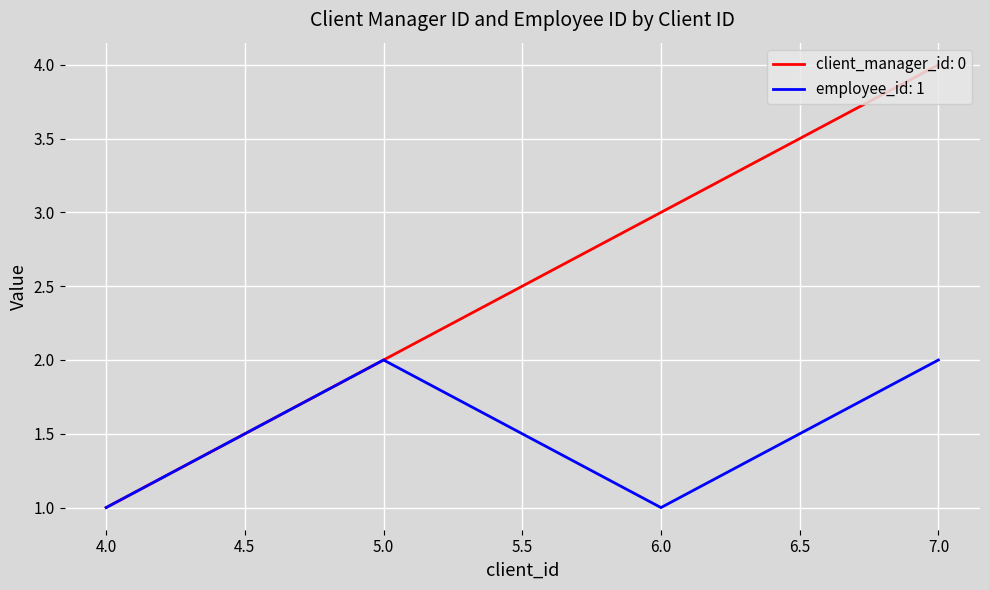

Does the chart have visible grid lines?

Yes